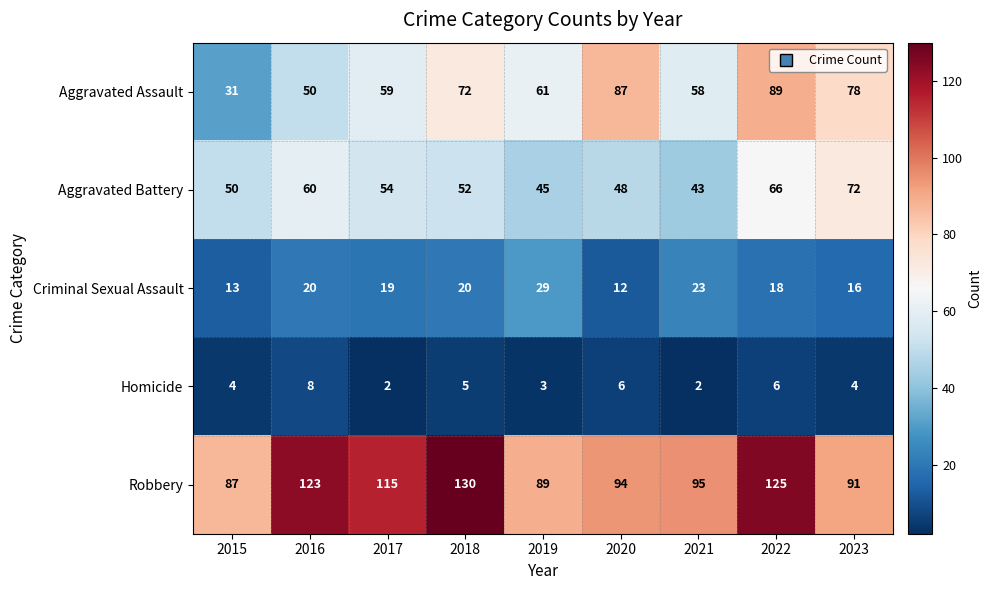

List the labels in order of Aggravated Battery value, largest first.

2023, 2022, 2016, 2017, 2018, 2015, 2020, 2019, 2021